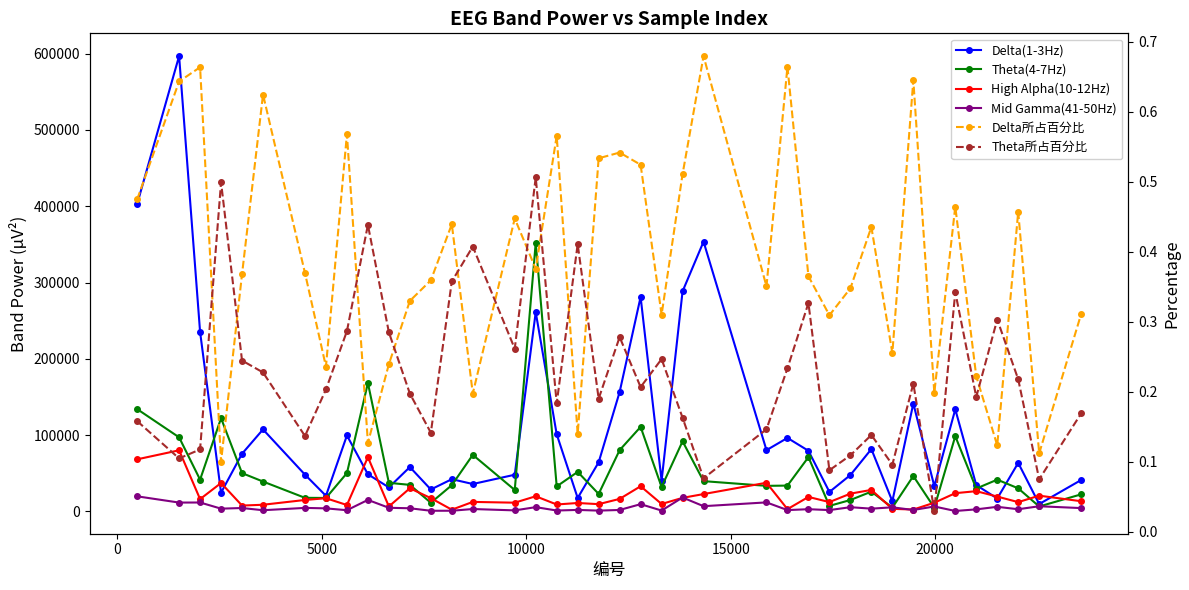

How many lines are shown in the chart?

6